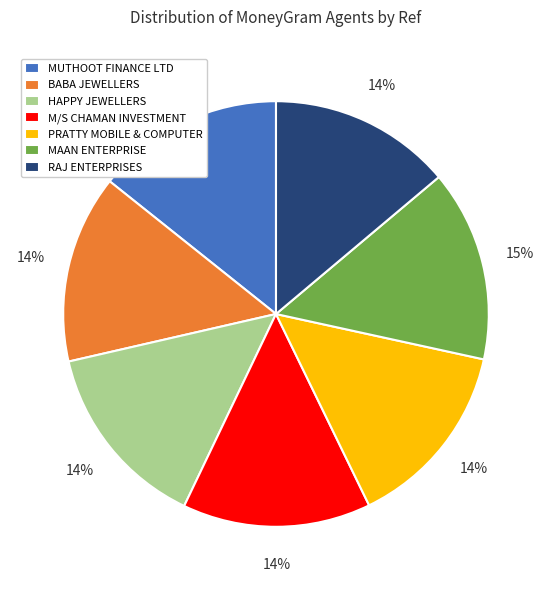

True or false: MUTHOOT FINANCE LTD accounts for 14% of the total.

True